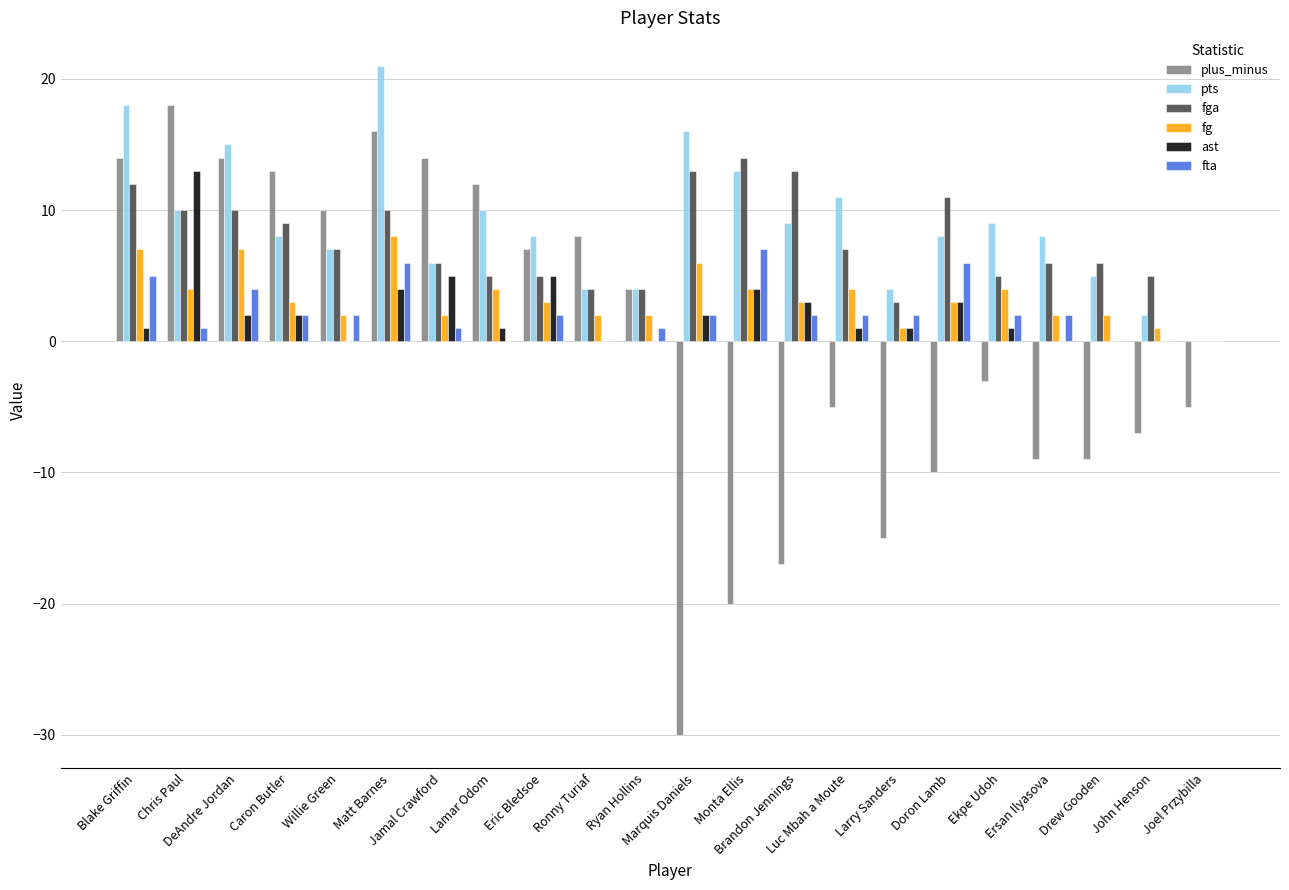

Which series has the largest total across all categories?

pts